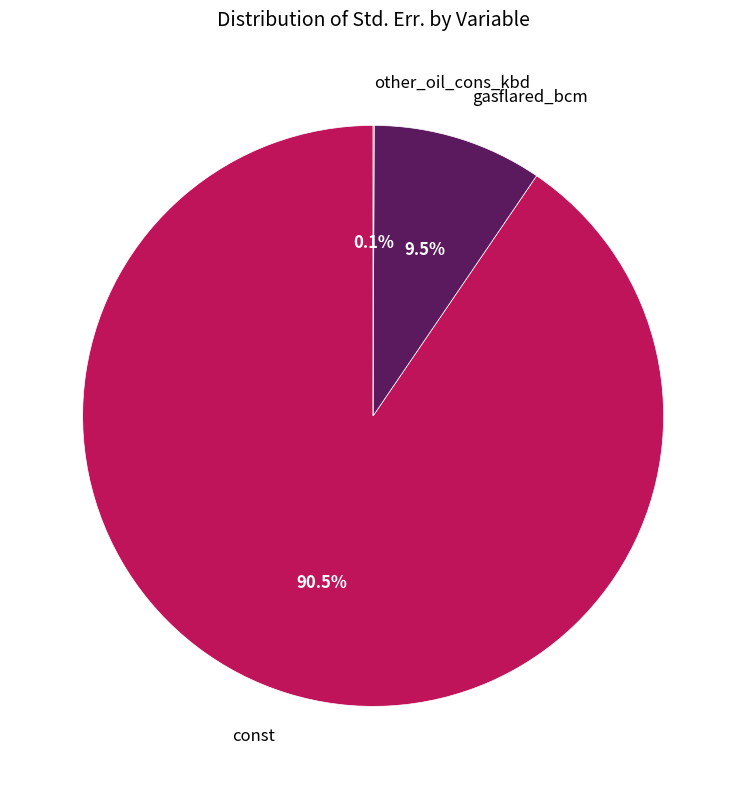

To the nearest percent, what is the average slice percentage?

33%